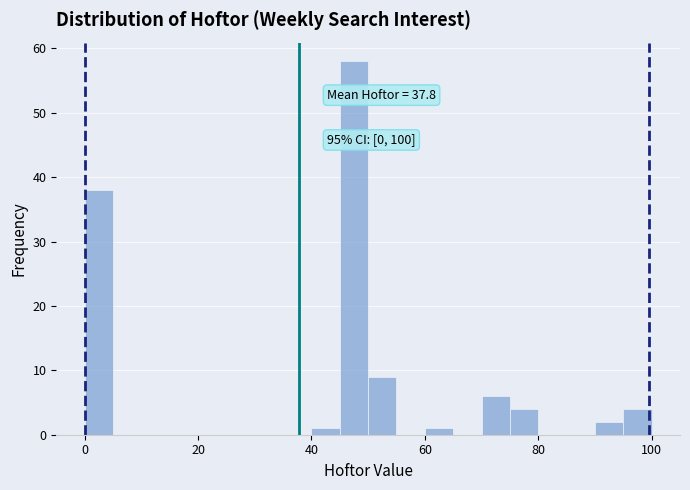

Read against the x-axis, roughly where is the centre of the tallest bar?

48